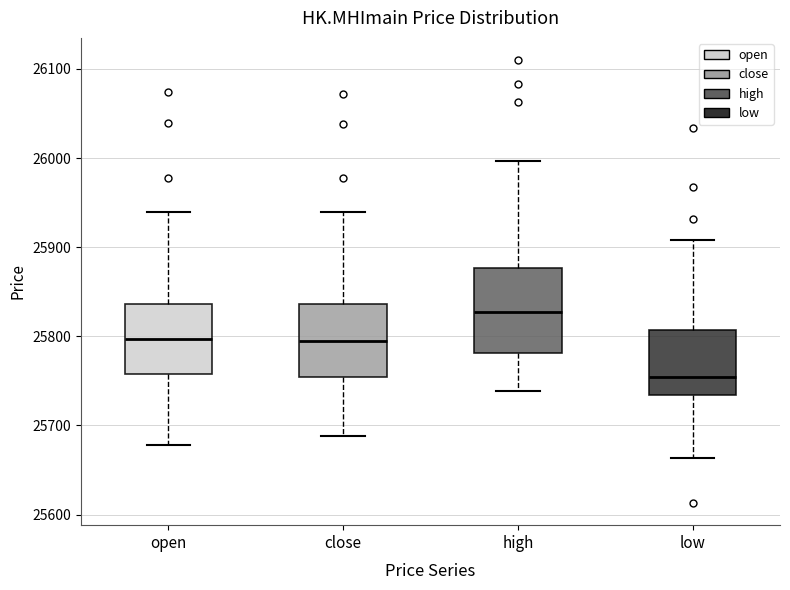

Reading left to right, read every box against the y-axis: the position of its median line, the range the box covers, and the ends of its whiskers. The values are not printed on the chart, so give them approximately, as read against the axis.

open: median 25800, box 25760 to 25840, whiskers 25680 to 25940
close: median 25800, box 25750 to 25840, whiskers 25690 to 25940
high: median 25830, box 25780 to 25880, whiskers 25740 to 26000
low: median 25750, box 25730 to 25810, whiskers 25660 to 25910